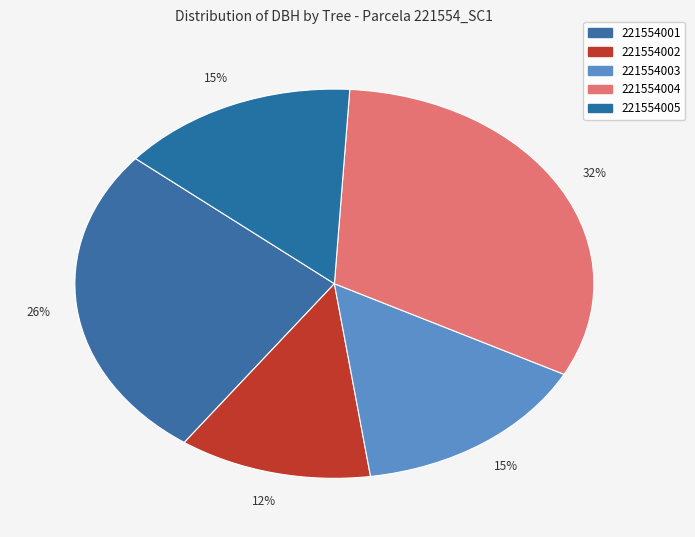

To the nearest percent, what portion does 221554005 represent?

15%